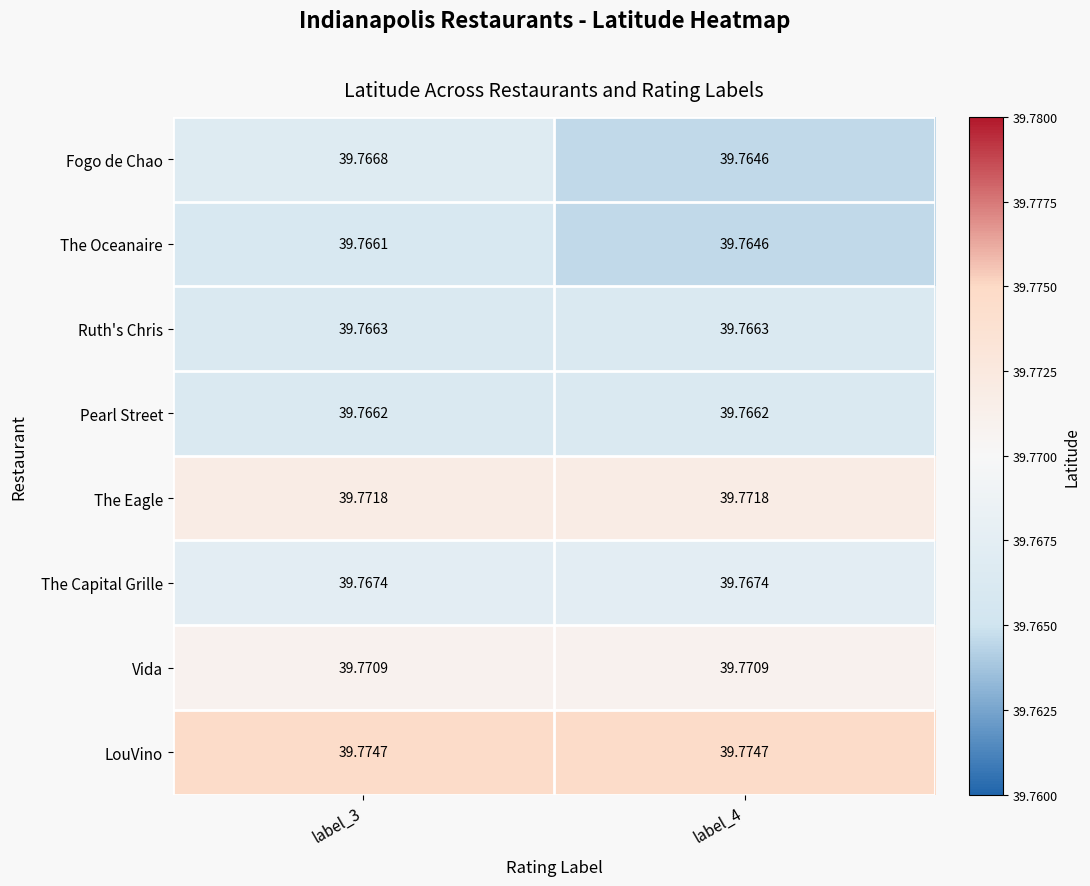

Rank the series by their maximum value, from highest to lowest.

LouVino, The Eagle, Vida, The Capital Grille, Fogo de Chao, Ruth's Chris, Pearl Street, The Oceanaire